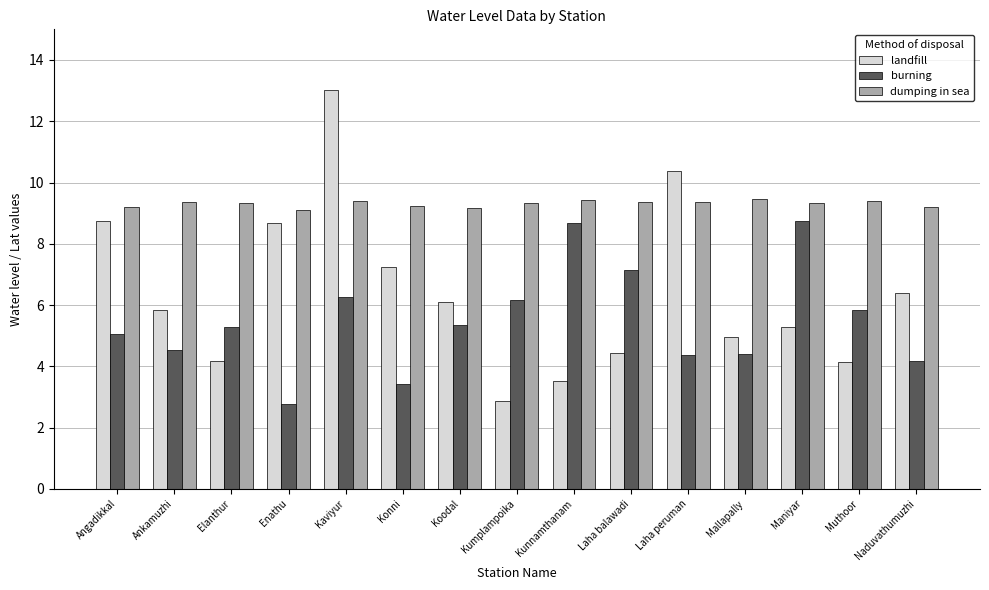

What is the maximum value for burning?

8.8